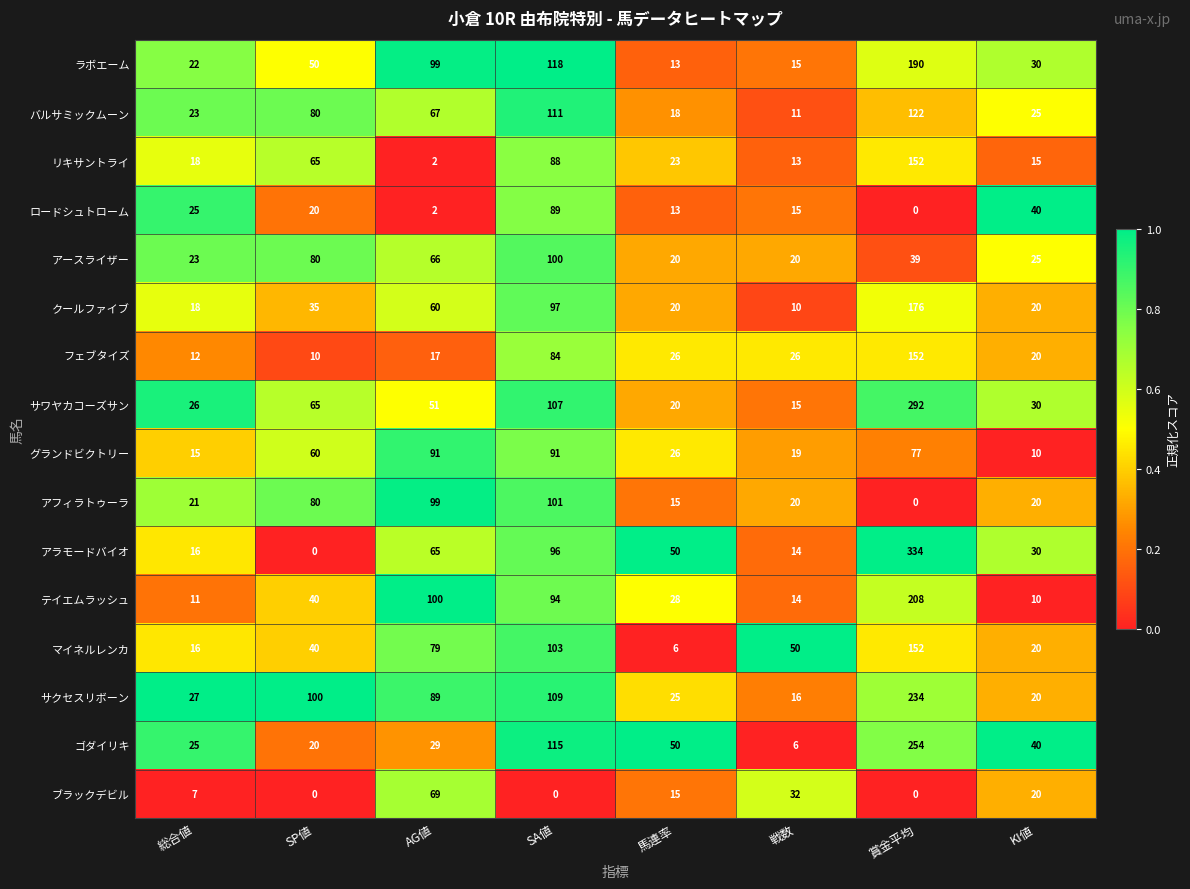

What is the lowest value of the サクセスリボーン series?

16